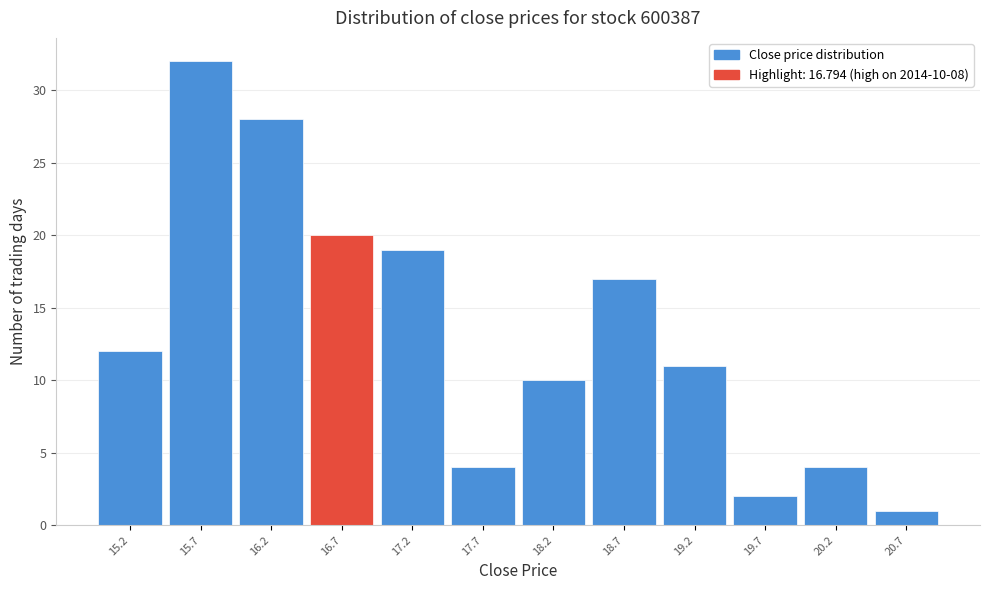

Which range on the x-axis has the tallest bar?

15.5 to 16.0